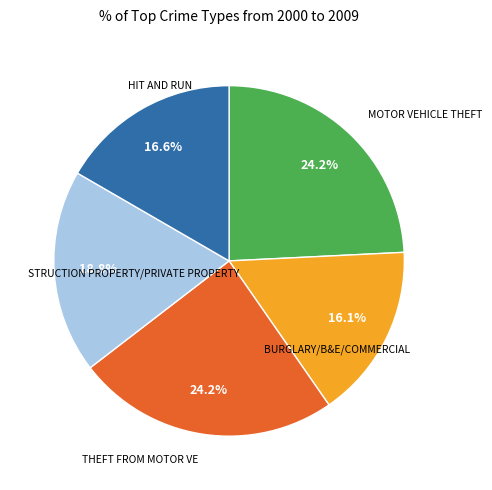

Is there any slice that represents more than half of the pie?

No